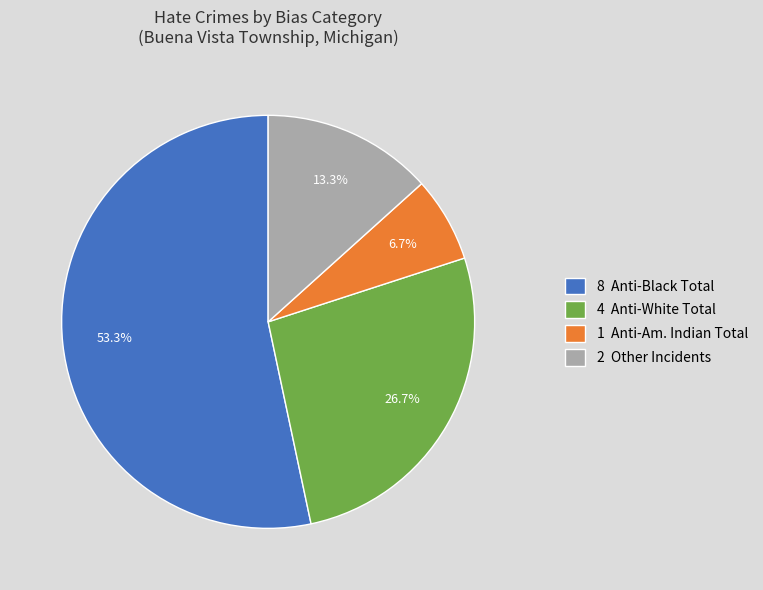

Rank the categories by value from lowest to highest.

1 Anti-Am. Indian Total, 2 Other Incidents, 4 Anti-White Total, 8 Anti-Black Total